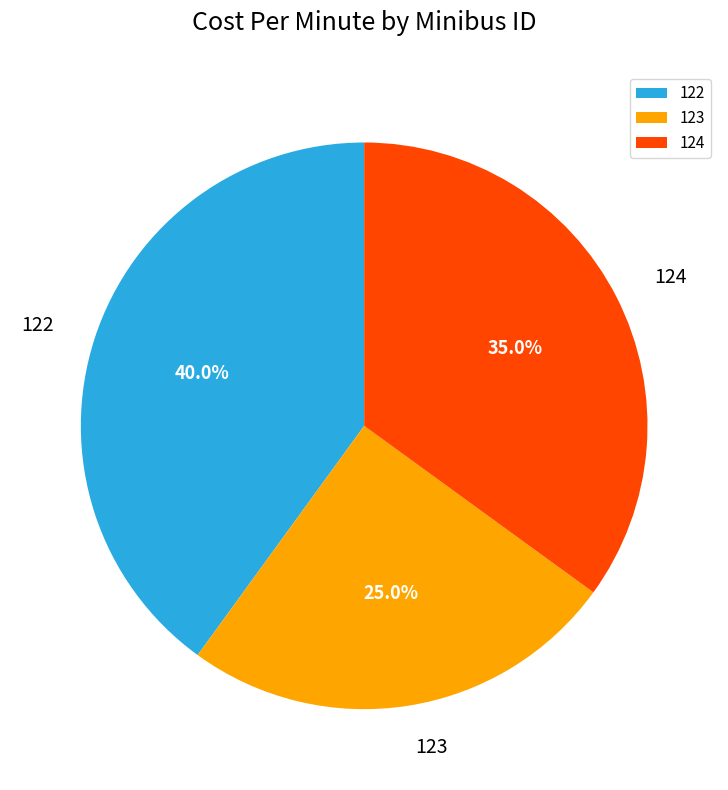

What is the smallest slice in the pie chart?

123